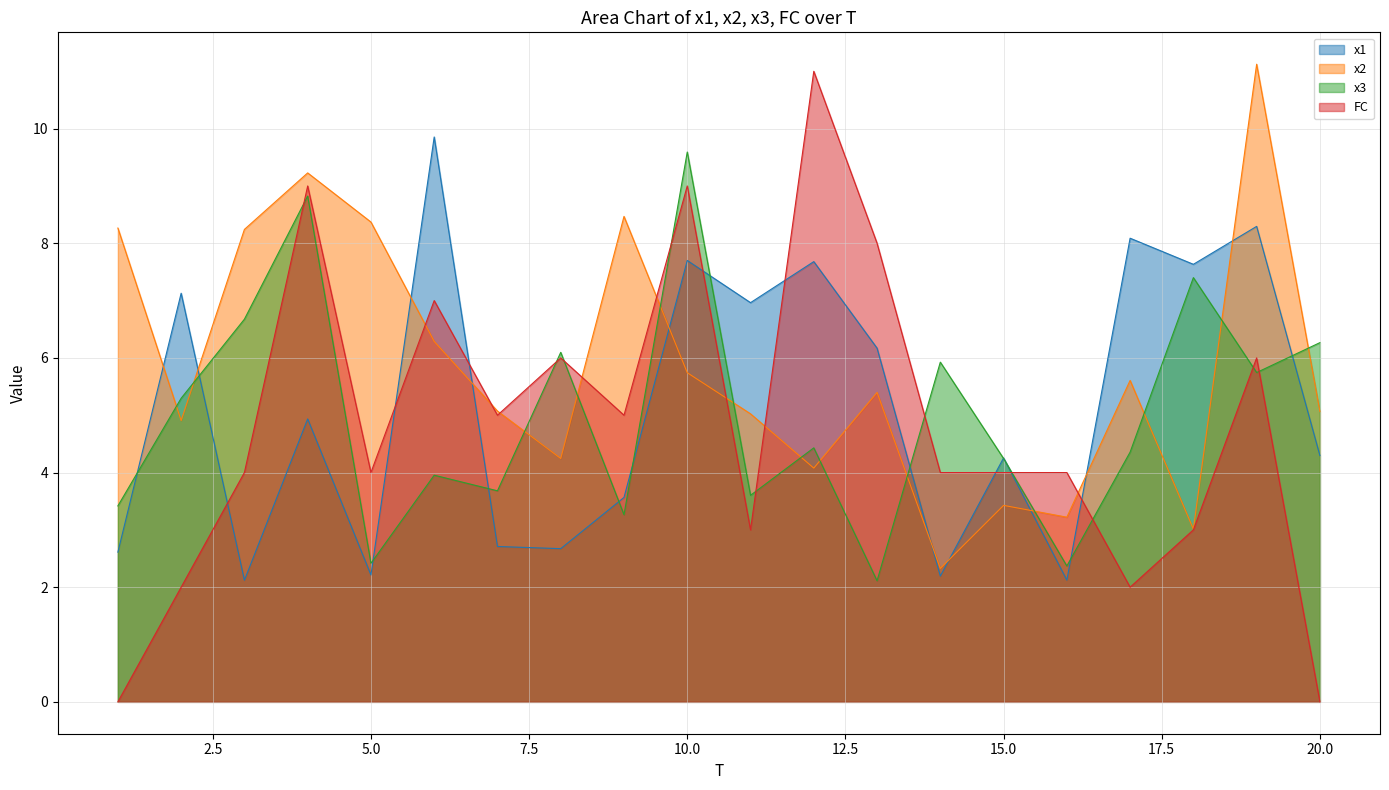

Which series has the widest spread of values?

FC